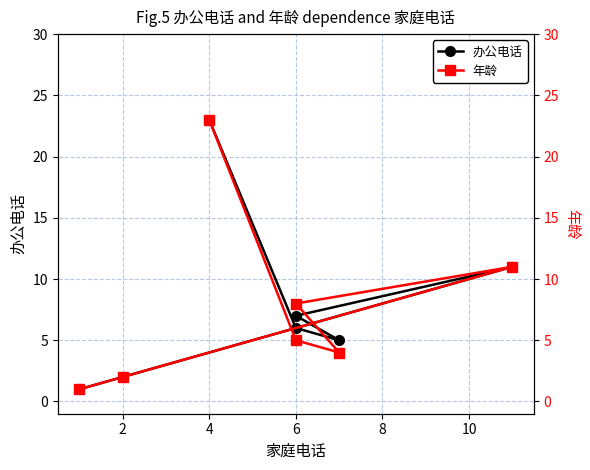

Which series changed the most between 4 and 12?

办公电话